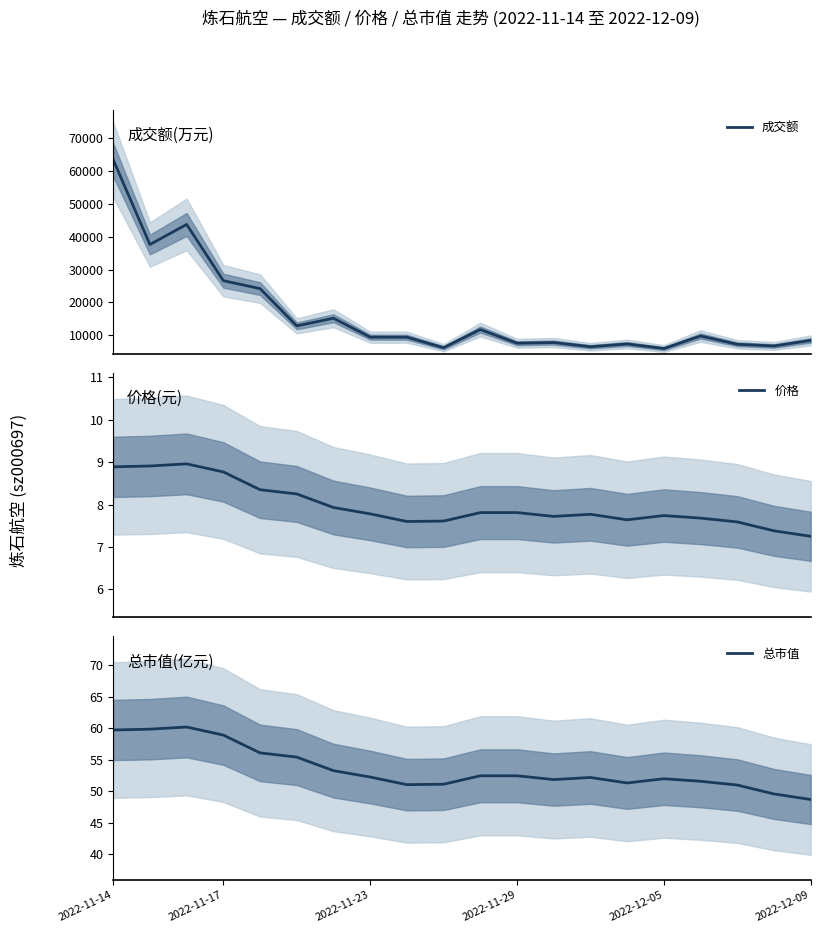

What is the highest value of the 成交额 series?

63460